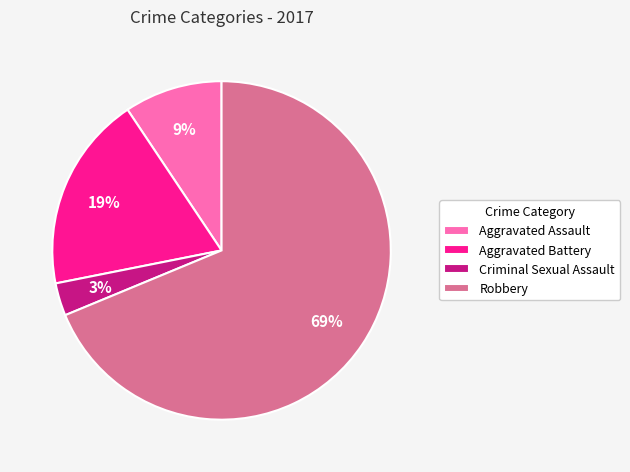

Which slice is the largest?

Robbery